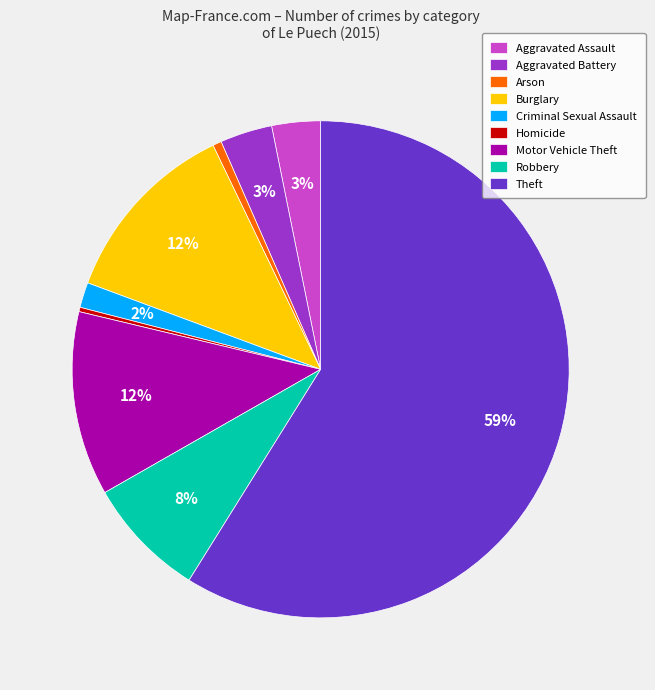

To the nearest percent, what percentage of the pie is Criminal Sexual Assault?

2%